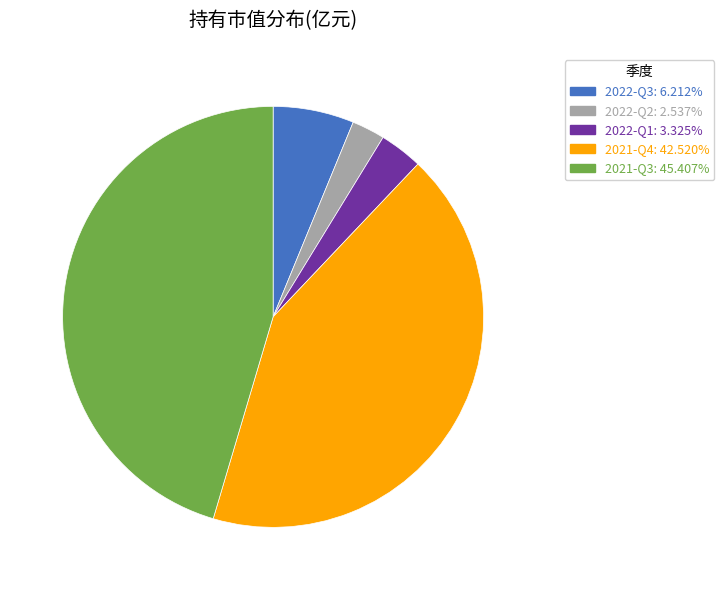

Does 2021-Q3 account for over 50% of the chart?

No